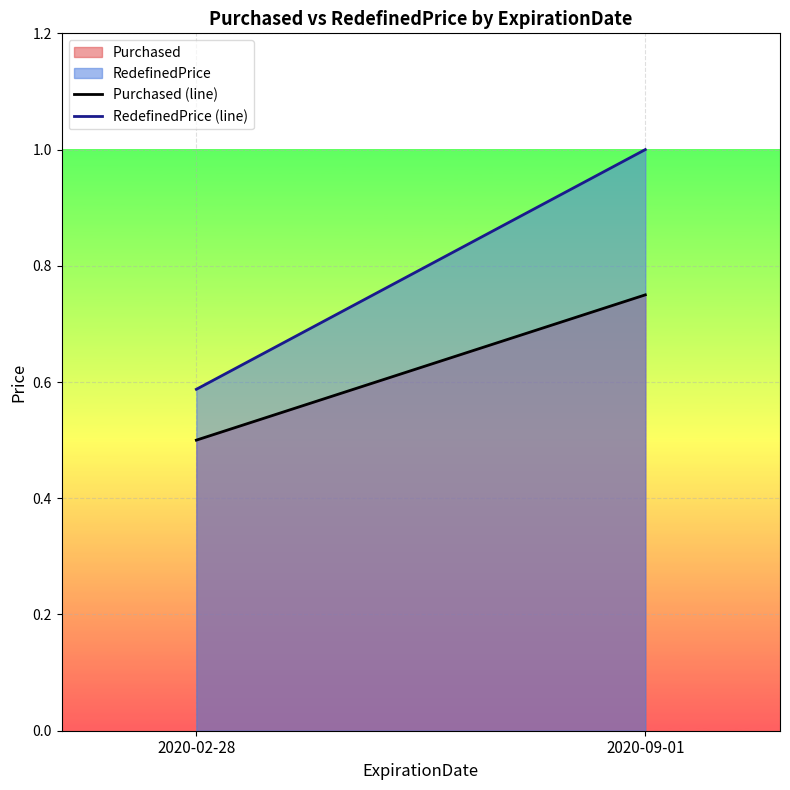

At 2020-09-01, list the series in order from largest to smallest.

RedefinedPrice, Purchased